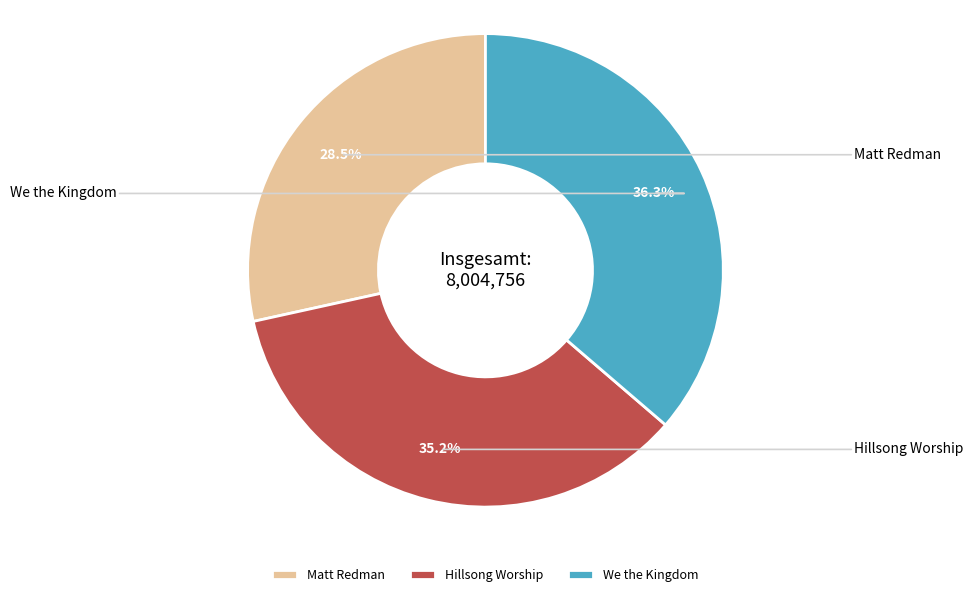

What percentage do We the Kingdom and Matt Redman together represent?

64.8%